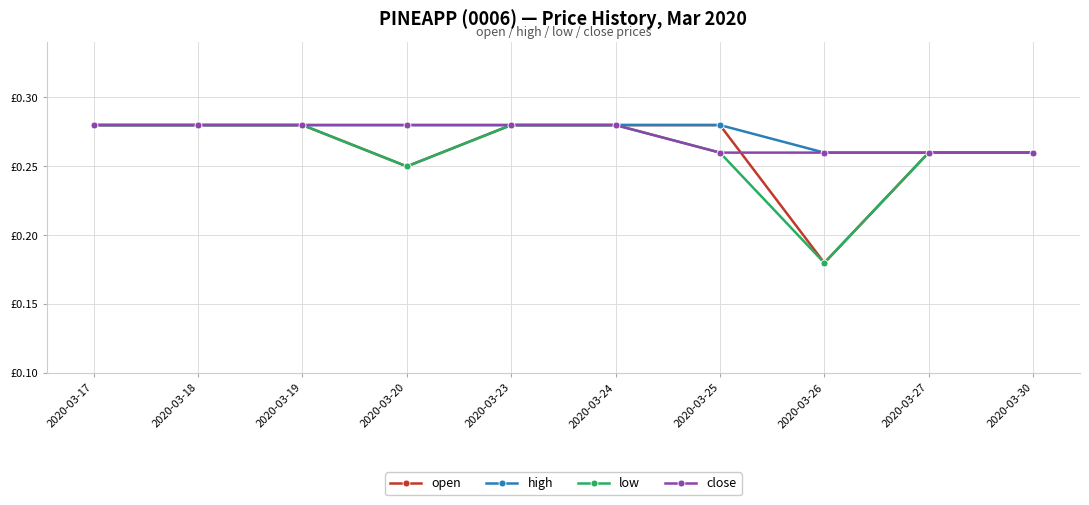

Reading left to right, extract all data points from this chart.

open: 2020-03-17=0.3	2020-03-18=0.3	2020-03-19=0.3	2020-03-20=0.2	2020-03-23=0.3	2020-03-24=0.3	2020-03-25=0.3	2020-03-26=0.2	2020-03-27=0.3	2020-03-30=0.3
high: 2020-03-17=0.3	2020-03-18=0.3	2020-03-19=0.3	2020-03-20=0.3	2020-03-23=0.3	2020-03-24=0.3	2020-03-25=0.3	2020-03-26=0.3	2020-03-27=0.3	2020-03-30=0.3
low: 2020-03-17=0.3	2020-03-18=0.3	2020-03-19=0.3	2020-03-20=0.2	2020-03-23=0.3	2020-03-24=0.3	2020-03-25=0.3	2020-03-26=0.2	2020-03-27=0.3	2020-03-30=0.3
close: 2020-03-17=0.3	2020-03-18=0.3	2020-03-19=0.3	2020-03-20=0.3	2020-03-23=0.3	2020-03-24=0.3	2020-03-25=0.3	2020-03-26=0.3	2020-03-27=0.3	2020-03-30=0.3